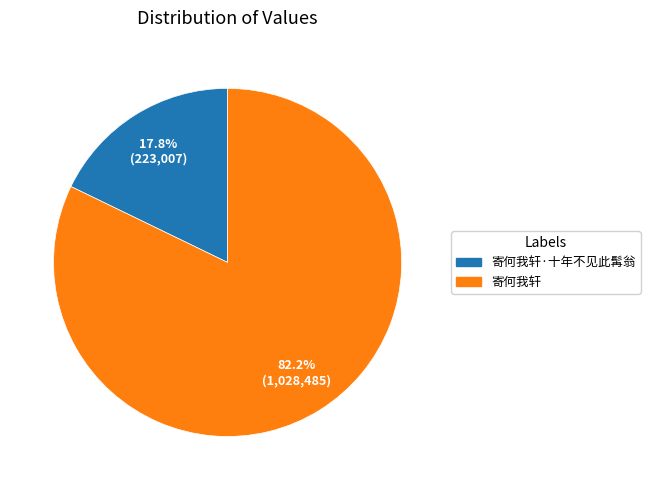

How many slices are in this pie chart?

2